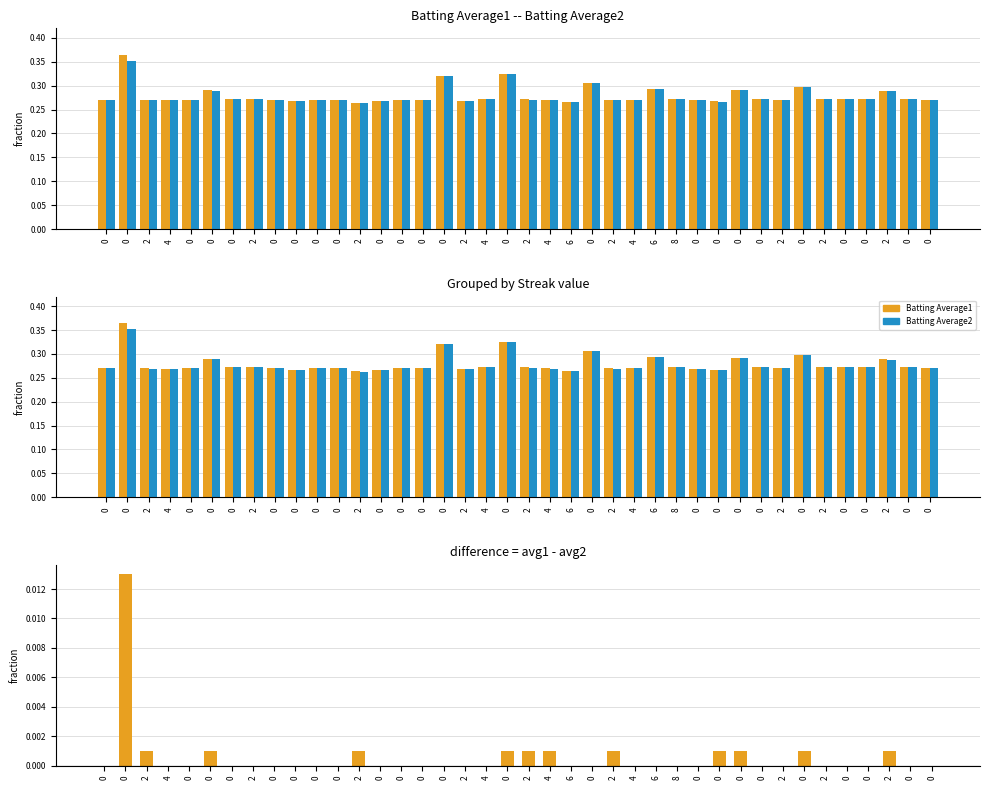

What is the maximum value for Batting Average2?

0.4